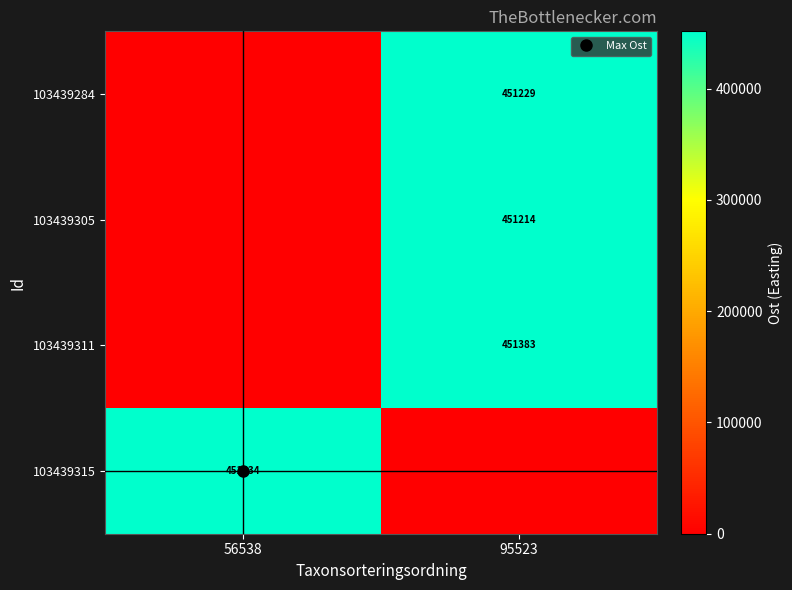

How many data points in 103439305 are above 451214?

1